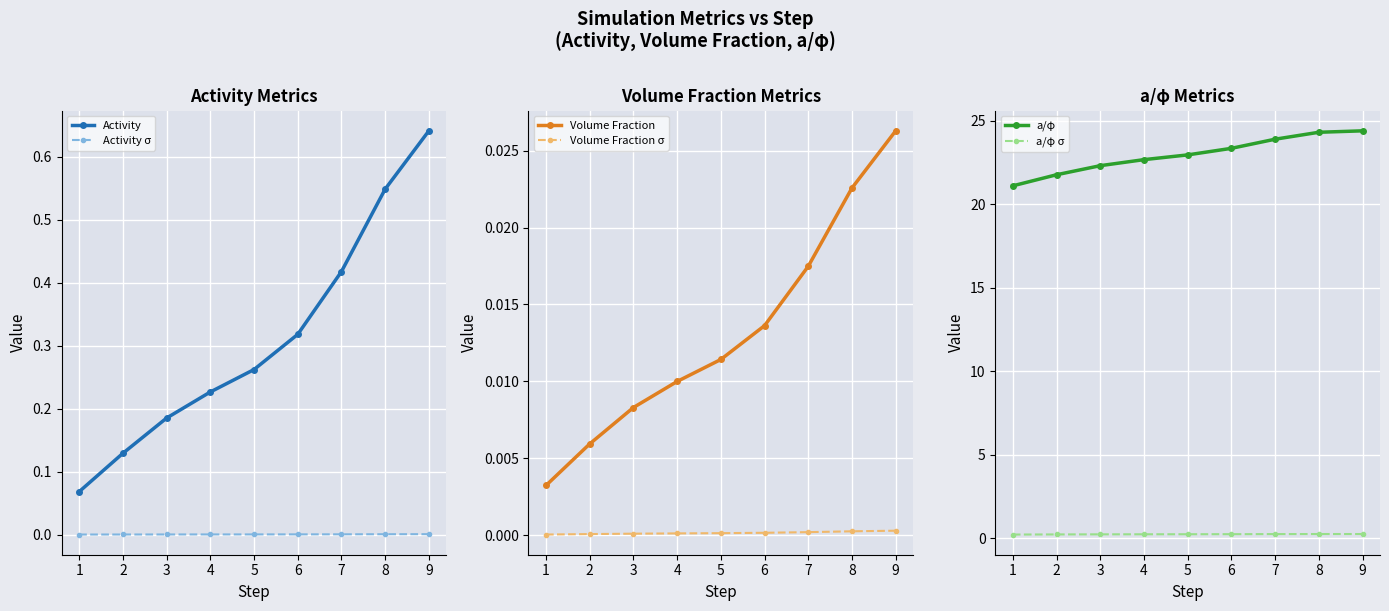

What are all the series names shown in the legend?

Activity, Activity σ, Volume Fraction, Volume Fraction σ, a/φ, a/φ σ